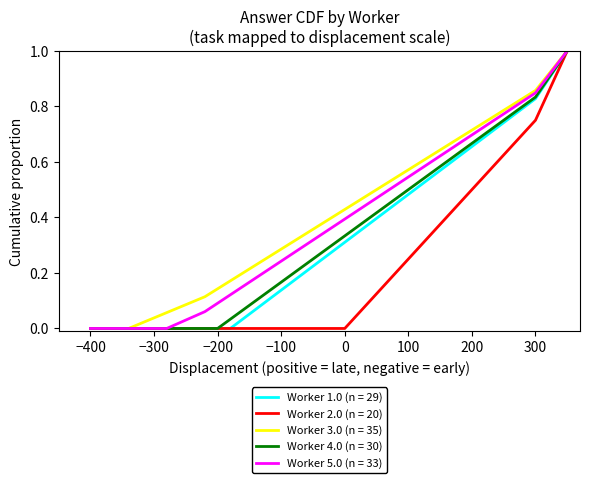

Does the chart display data point markers on the line(s)?

No